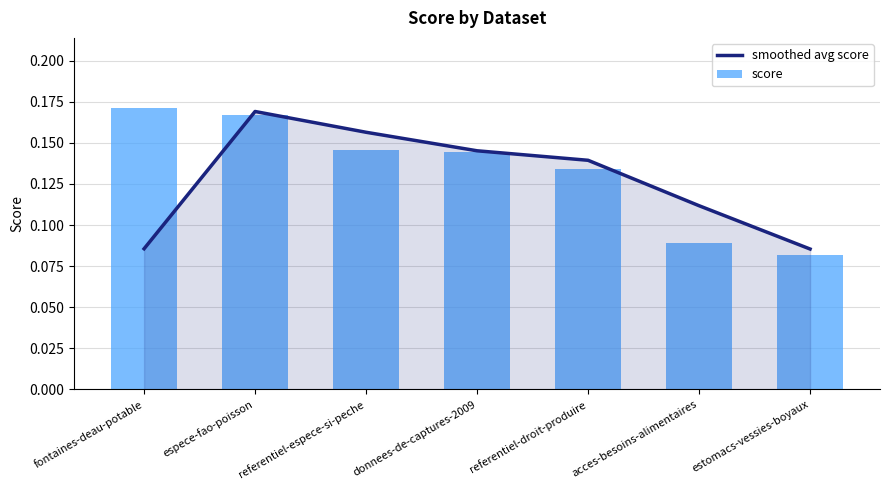

What position from the left is referentiel-droit-produire?

5